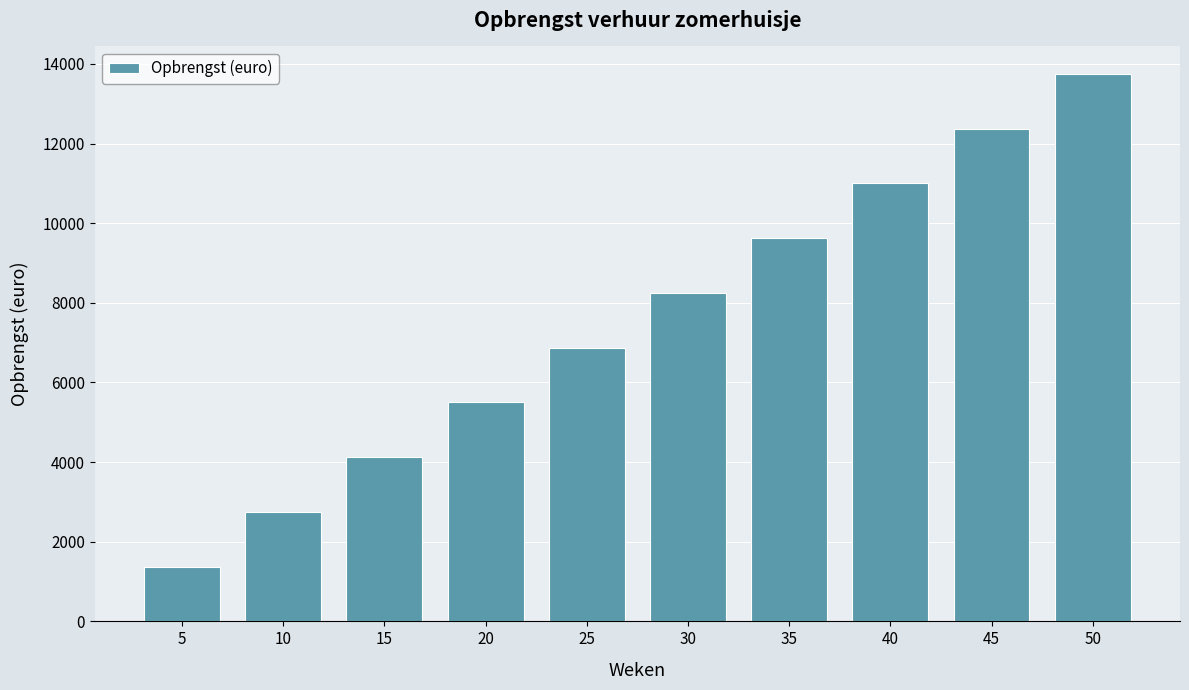

What value does the data have at 20, to the nearest 100?

5500